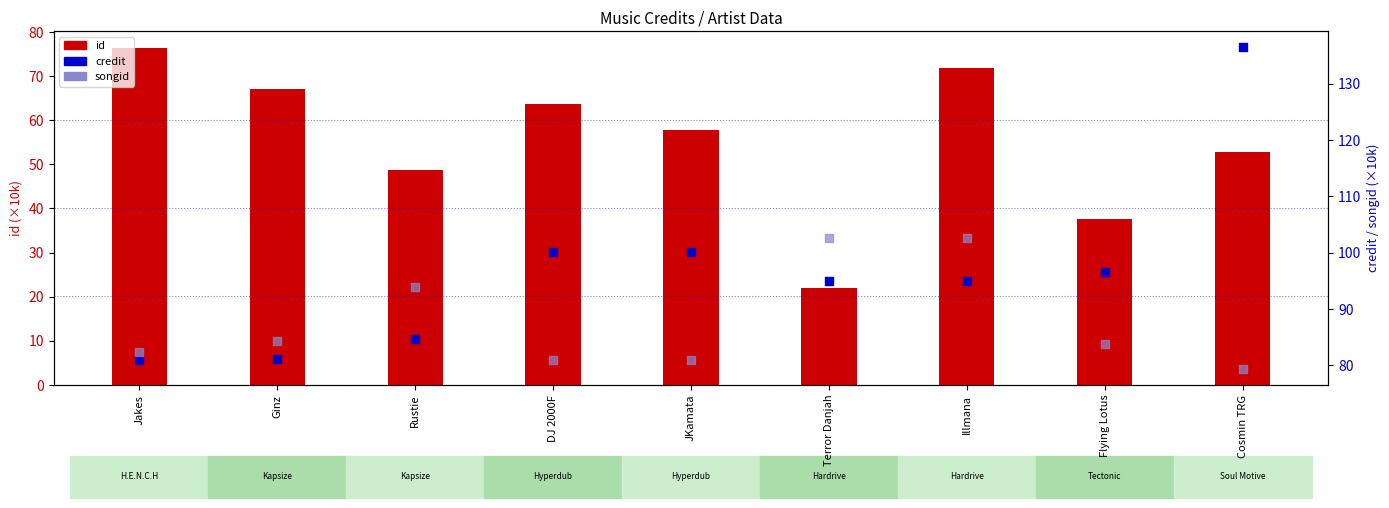

What is the total value across all series at Cosmin TRG?

268.7